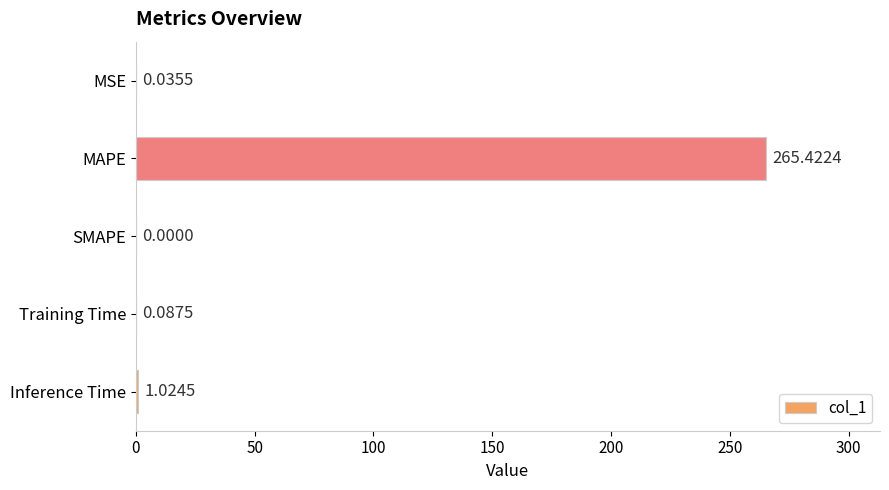

Where is the data nearest to the value 132?

Inference Time